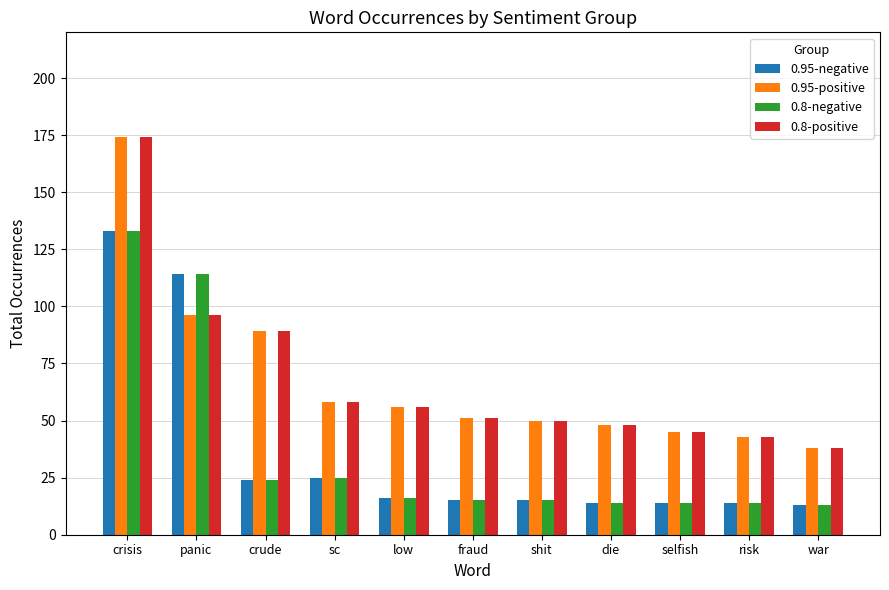

What is the spread (max minus min) of values at die?

34